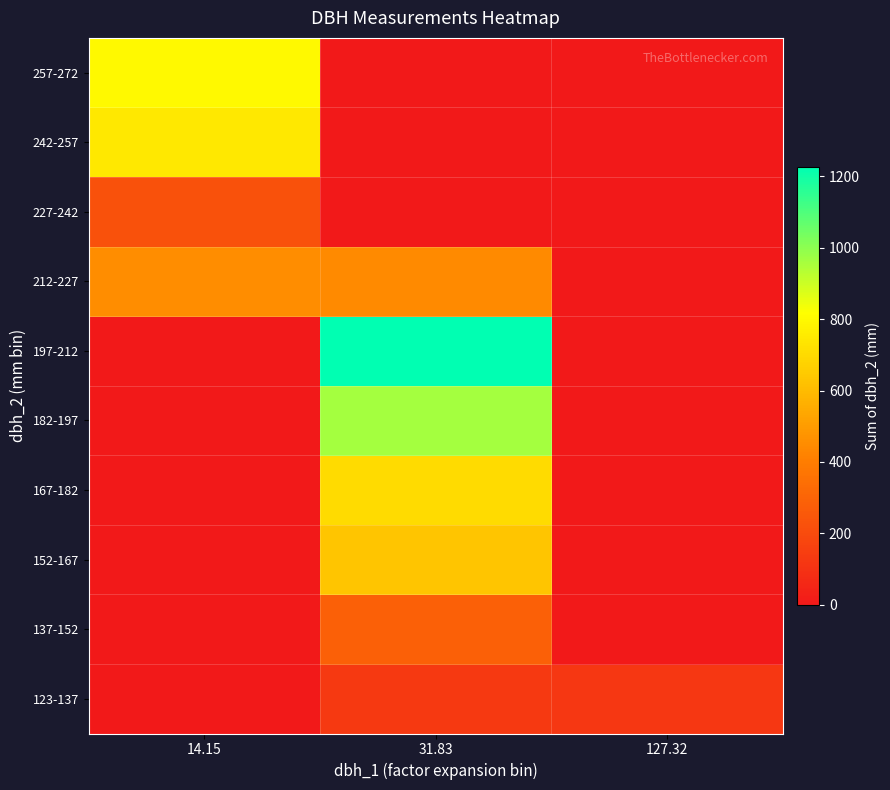

Which label corresponds to the largest value in the chart?

31.83